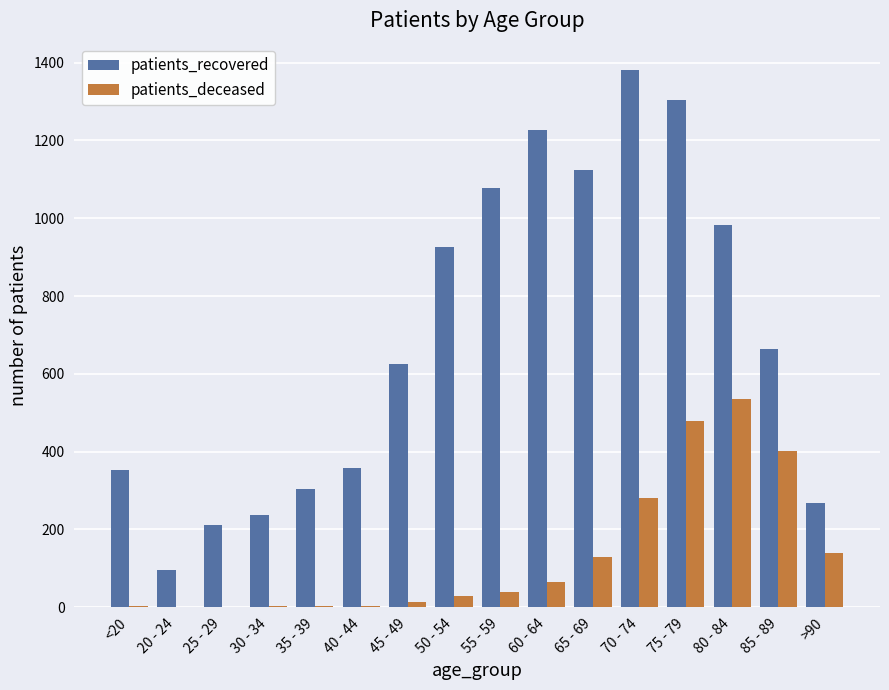

At which category is the sum across all series the highest?

75 - 79